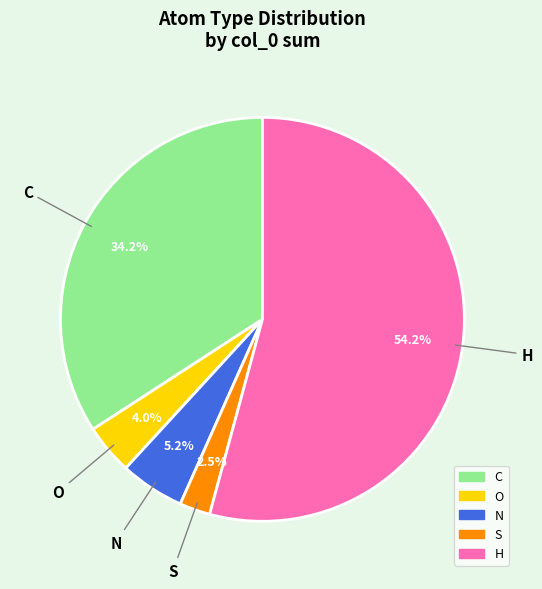

Is there any slice that represents more than half of the pie?

Yes